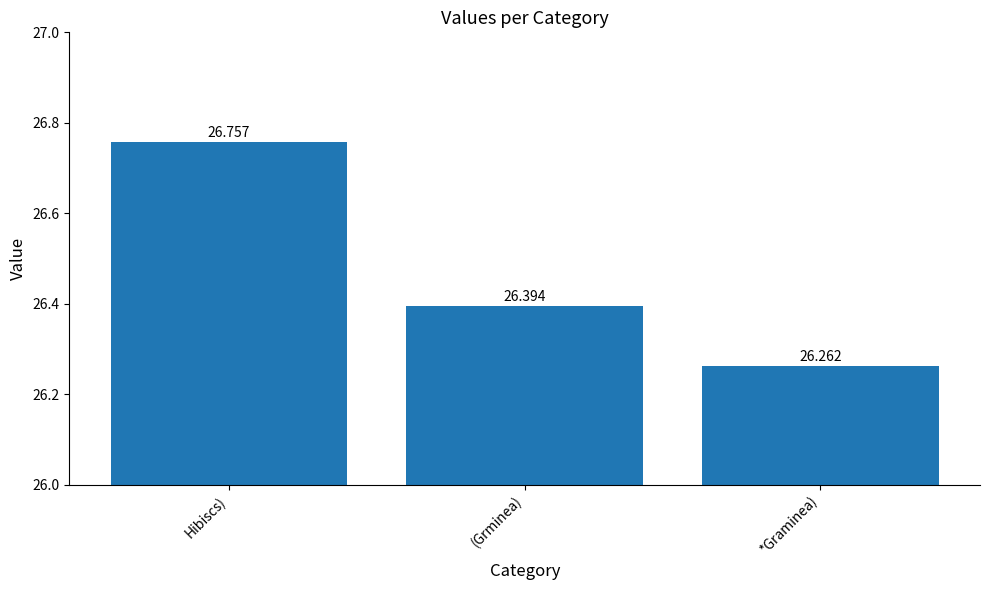

Rank the categories by value from highest to lowest.

Hibiscs), (Grminea), *Graminea)